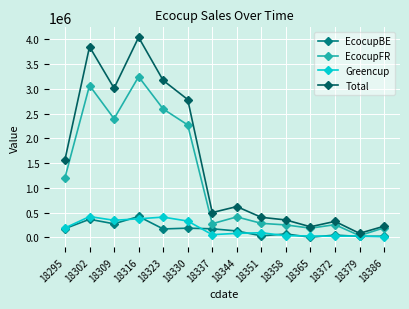

Does the chart have visible grid lines?

Yes